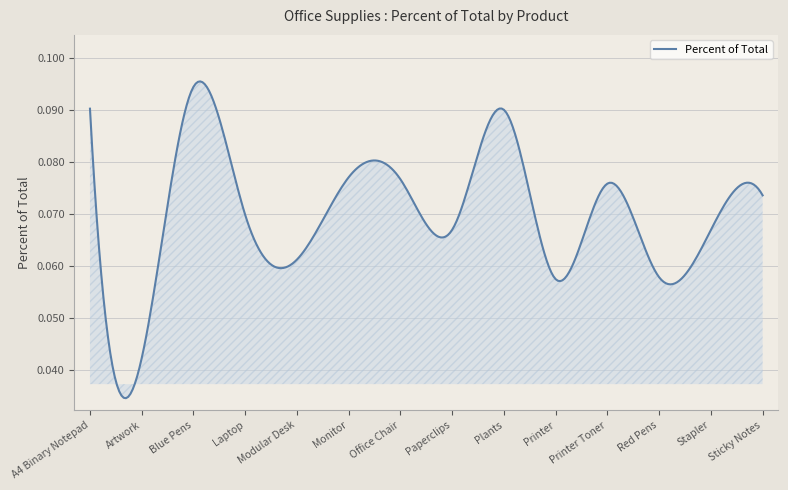

What is the value of the 3rd point from the left?

0.1